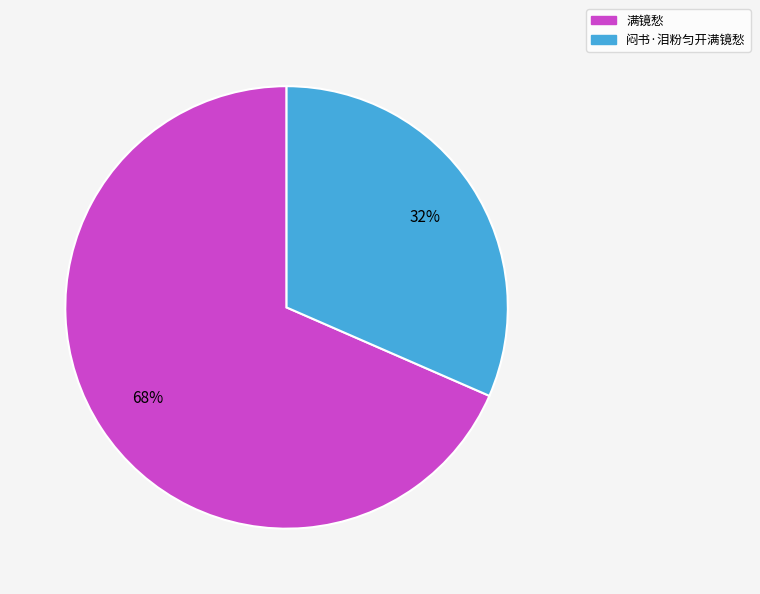

To the nearest percent, what portion does 闷书·泪粉匀开满镜愁 represent?

32%